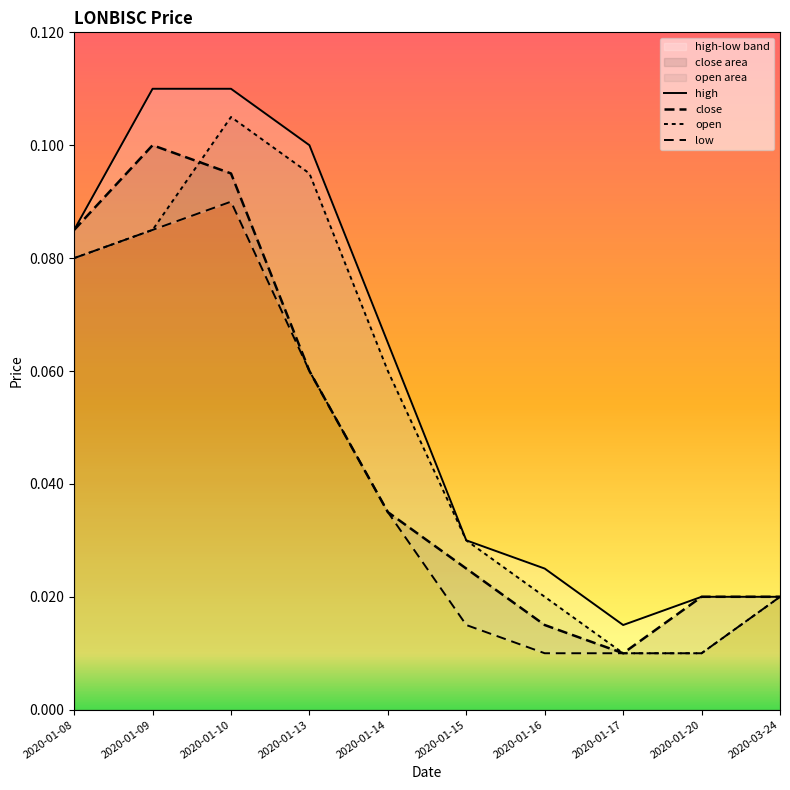

True or false: high and close intersect in this chart.

False